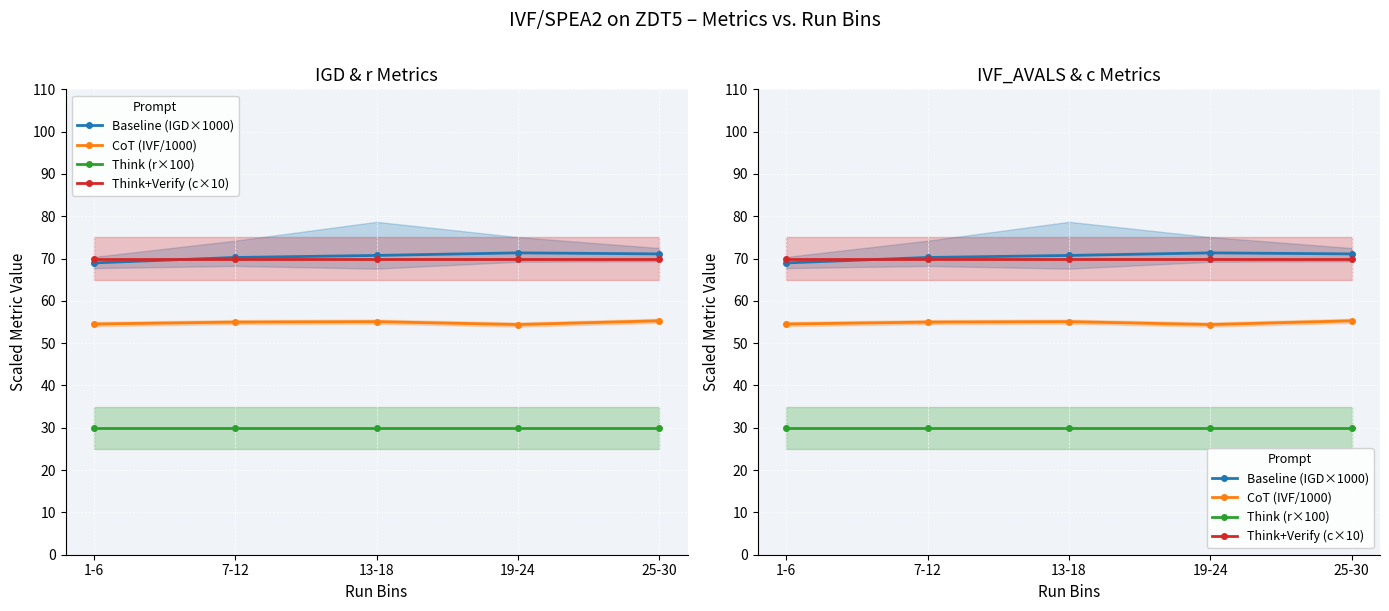

True or false: Think (r×100) and Baseline (IGD×1000) intersect in this chart.

False